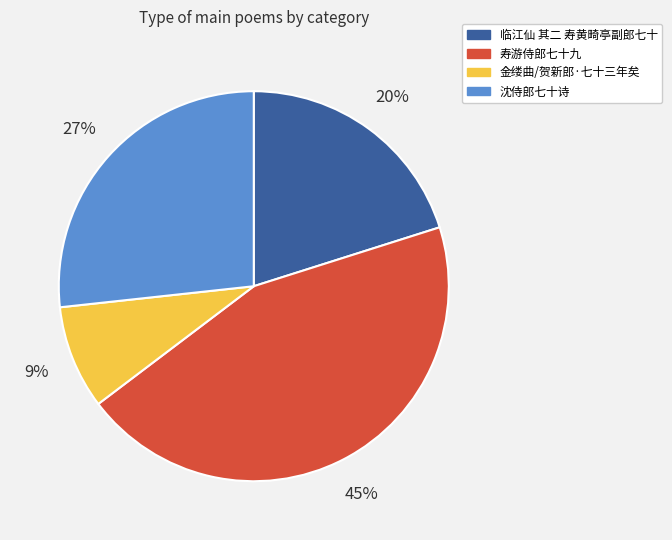

Between 临江仙 其二 寿黄畸亭副郎七十 and 沈侍郎七十诗, which is larger?

沈侍郎七十诗